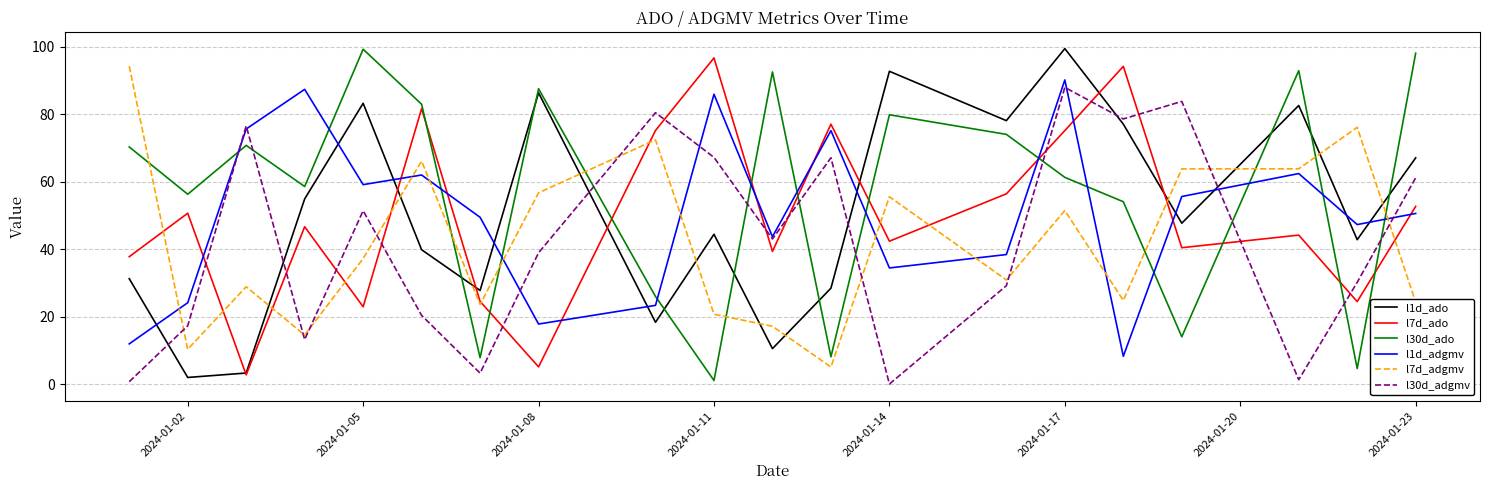

What is the greatest value displayed?

99.4